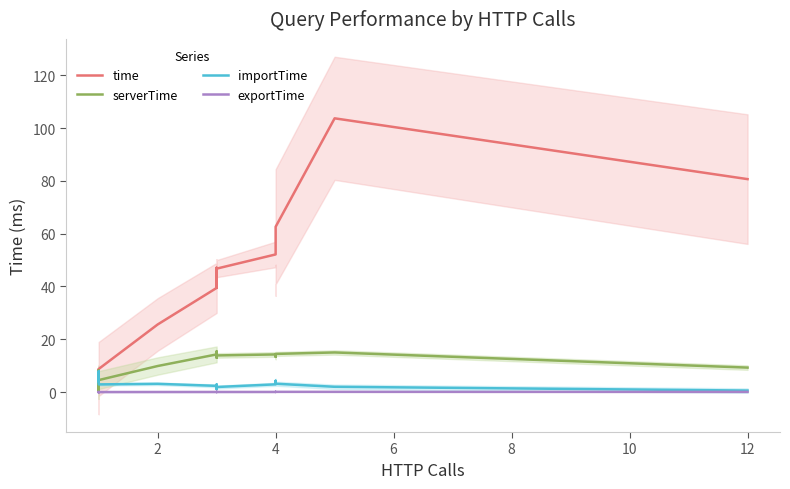

What is the lowest value of the serverTime series?

0.4